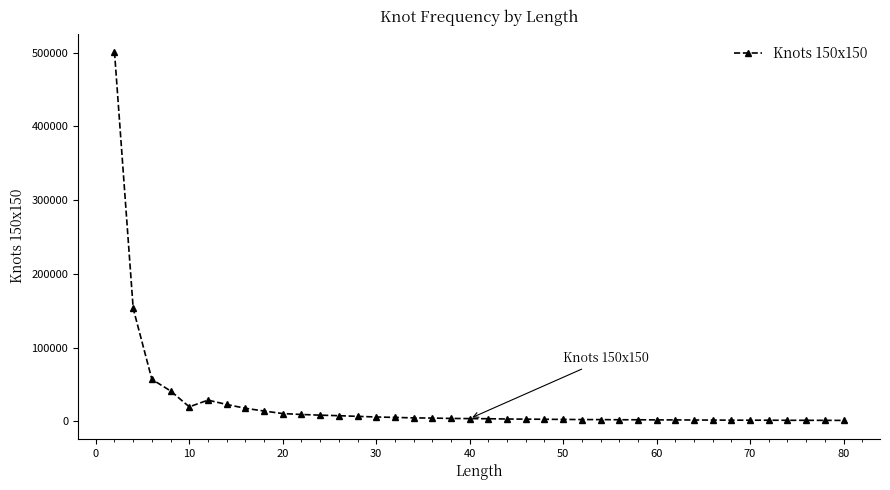

What is the sum of all values?

960018